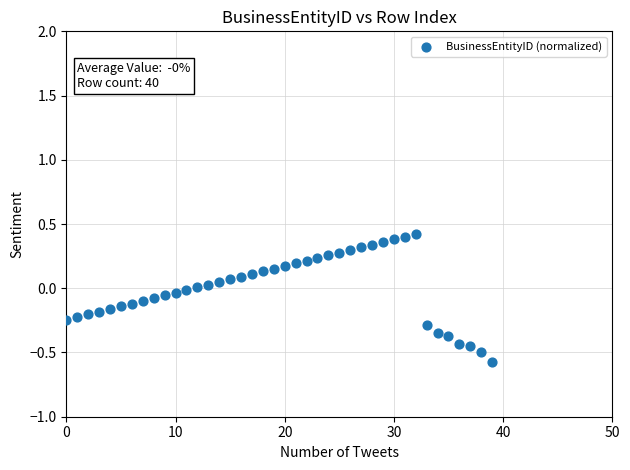

What is the range of Y values (max minus min)?

1.0